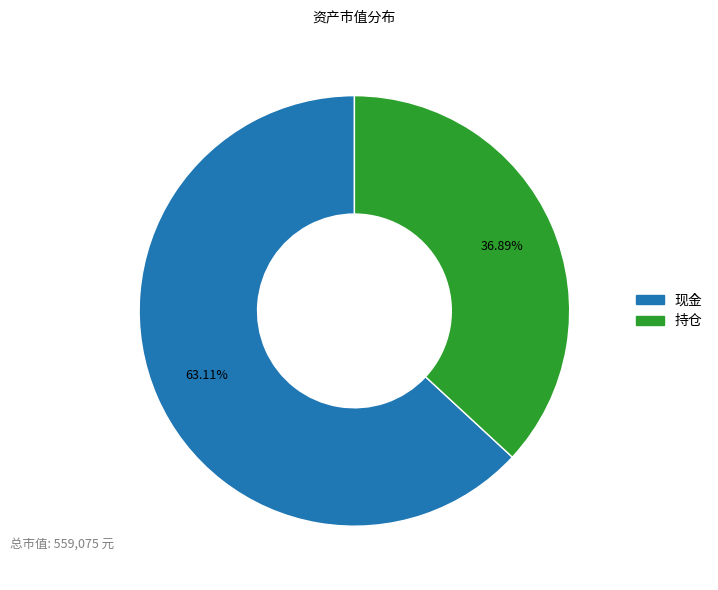

How many segments does this pie chart have?

2